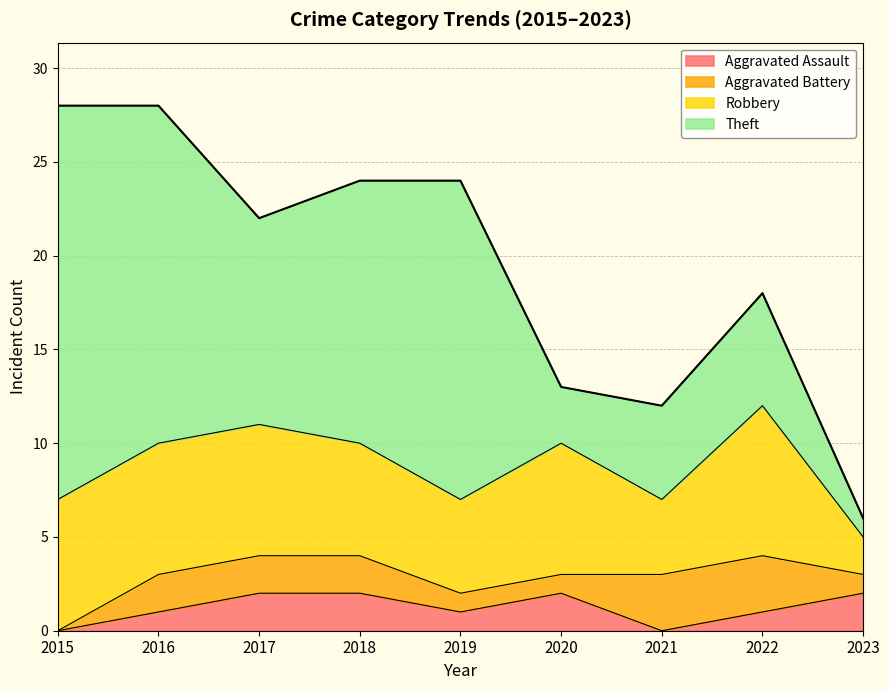

What is the value of the Theft point at the 5th from the left?

17